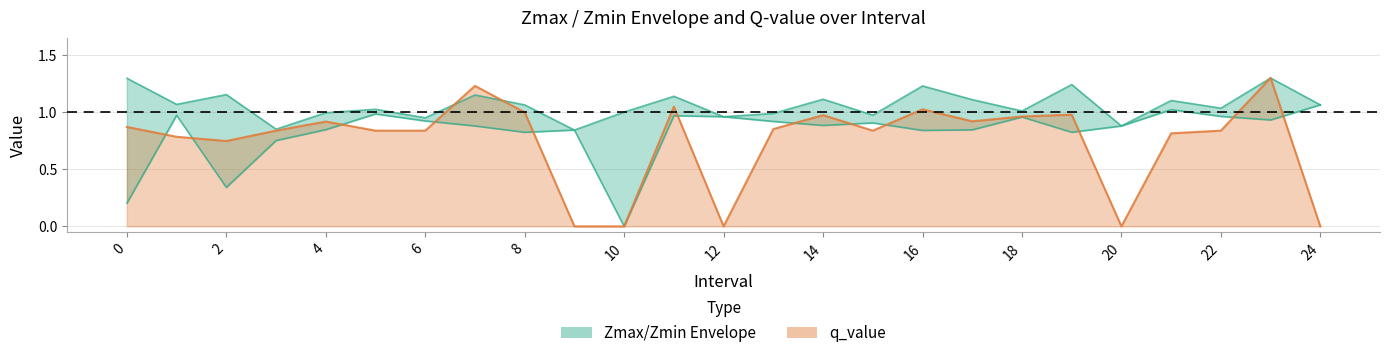

What is the sum of the Zmax values at 8 and 18?

2.1